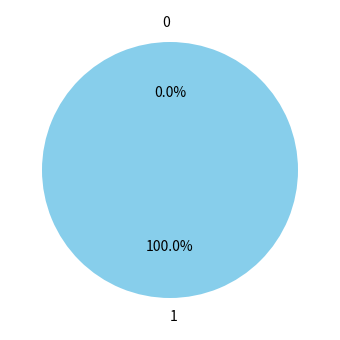

Rank the categories by value from highest to lowest.

1, 0